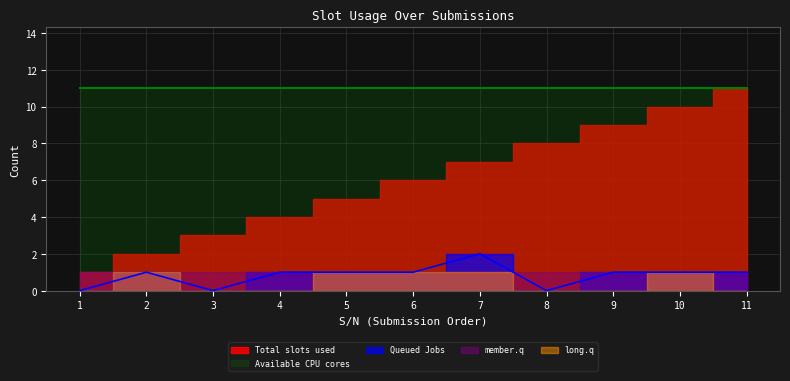

What is the total value across all series at 7?

22